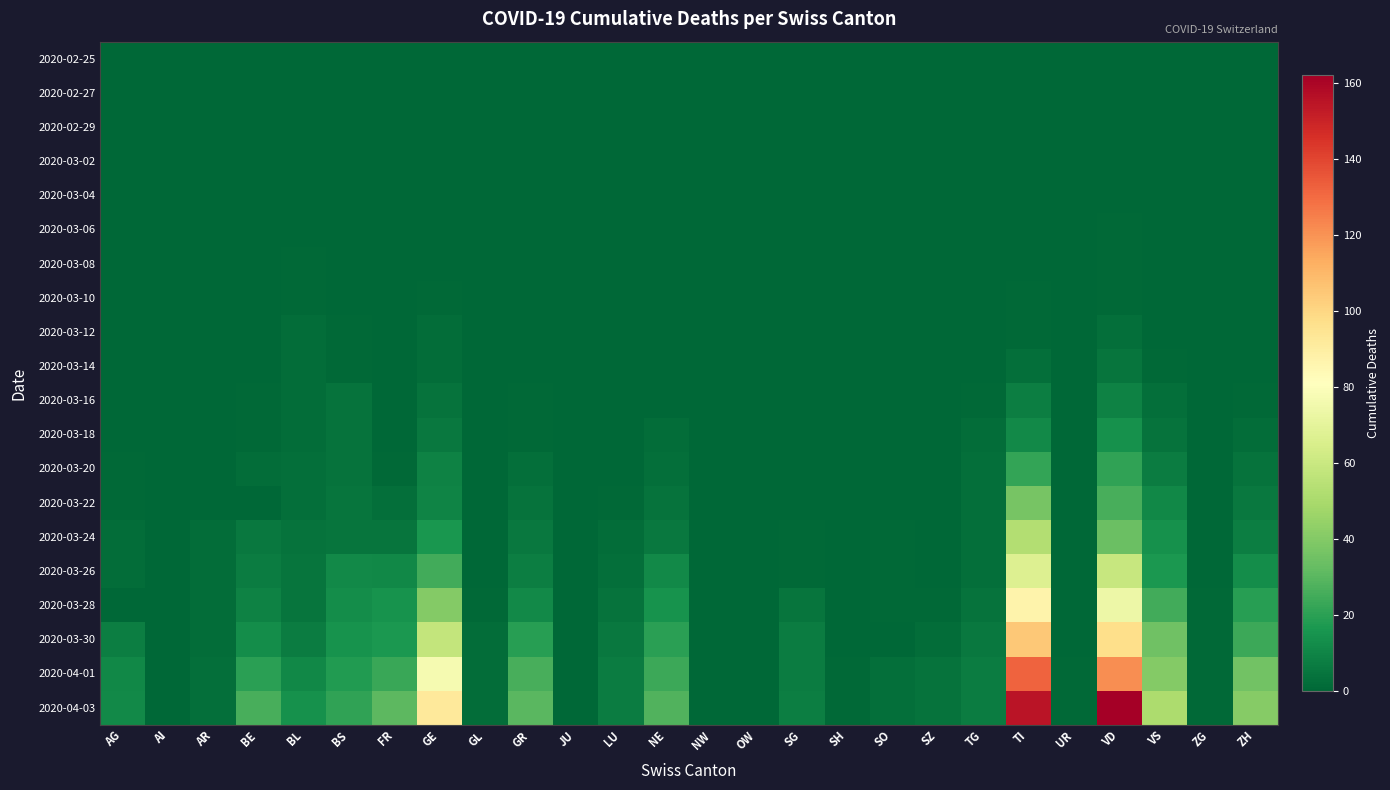

Reading left to right, extract all data points from this chart.

2020-02-25: AG=0	AI=0	AR=0	BE=0	BL=0	BS=0	FR=0	GE=0	GL=0	GR=0	JU=0	LU=0	NE=0	NW=0	OW=0	SG=0	SH=0	SO=0	SZ=0	TG=0	TI=0	UR=0	VD=0	VS=0	ZG=0	ZH=0
2020-02-27: AG=0	AI=0	AR=0	BE=0	BL=0	BS=0	FR=0	GE=0	GL=0	GR=0	JU=0	LU=0	NE=0	NW=0	OW=0	SG=0	SH=0	SO=0	SZ=0	TG=0	TI=0	UR=0	VD=0	VS=0	ZG=0	ZH=0
2020-02-29: AG=0	AI=0	AR=0	BE=0	BL=0	BS=0	FR=0	GE=0	GL=0	GR=0	JU=0	LU=0	NE=0	NW=0	OW=0	SG=0	SH=0	SO=0	SZ=0	TG=0	TI=0	UR=0	VD=0	VS=0	ZG=0	ZH=0
2020-03-02: AG=0	AI=0	AR=0	BE=0	BL=0	BS=0	FR=0	GE=0	GL=0	GR=0	JU=0	LU=0	NE=0	NW=0	OW=0	SG=0	SH=0	SO=0	SZ=0	TG=0	TI=0	UR=0	VD=0	VS=0	ZG=0	ZH=0
2020-03-04: AG=0	AI=0	AR=0	BE=0	BL=0	BS=0	FR=0	GE=0	GL=0	GR=0	JU=0	LU=0	NE=0	NW=0	OW=0	SG=0	SH=0	SO=0	SZ=0	TG=0	TI=0	UR=0	VD=0	VS=0	ZG=0	ZH=0
2020-03-06: AG=0	AI=0	AR=0	BE=0	BL=0	BS=0	FR=0	GE=0	GL=0	GR=0	JU=0	LU=0	NE=0	NW=0	OW=0	SG=0	SH=0	SO=0	SZ=0	TG=0	TI=0	UR=0	VD=1	VS=0	ZG=0	ZH=0
2020-03-08: AG=0	AI=0	AR=0	BE=0	BL=1	BS=0	FR=0	GE=0	GL=0	GR=0	JU=0	LU=0	NE=0	NW=0	OW=0	SG=0	SH=0	SO=0	SZ=0	TG=0	TI=0	UR=0	VD=1	VS=0	ZG=0	ZH=0
2020-03-10: AG=0	AI=0	AR=0	BE=0	BL=1	BS=0	FR=0	GE=1	GL=0	GR=0	JU=0	LU=0	NE=0	NW=0	OW=0	SG=0	SH=0	SO=0	SZ=0	TG=0	TI=1	UR=0	VD=1	VS=0	ZG=0	ZH=0
2020-03-12: AG=0	AI=0	AR=0	BE=0	BL=2	BS=1	FR=0	GE=2	GL=0	GR=0	JU=0	LU=0	NE=0	NW=0	OW=0	SG=0	SH=0	SO=0	SZ=0	TG=0	TI=1	UR=0	VD=3	VS=0	ZG=0	ZH=0
2020-03-14: AG=0	AI=0	AR=0	BE=0	BL=2	BS=1	FR=0	GE=2	GL=0	GR=0	JU=0	LU=0	NE=0	NW=0	OW=0	SG=0	SH=0	SO=0	SZ=0	TG=0	TI=3	UR=0	VD=5	VS=1	ZG=0	ZH=0
2020-03-16: AG=0	AI=0	AR=0	BE=1	BL=2	BS=4	FR=0	GE=4	GL=0	GR=1	JU=0	LU=0	NE=0	NW=0	OW=0	SG=0	SH=0	SO=0	SZ=0	TG=1	TI=8	UR=0	VD=9	VS=3	ZG=0	ZH=1
2020-03-18: AG=0	AI=0	AR=0	BE=1	BL=2	BS=4	FR=0	GE=6	GL=0	GR=1	JU=0	LU=0	NE=2	NW=0	OW=0	SG=0	SH=0	SO=0	SZ=0	TG=2	TI=12	UR=0	VD=14	VS=4	ZG=0	ZH=2
2020-03-20: AG=1	AI=0	AR=0	BE=2	BL=3	BS=4	FR=1	GE=9	GL=0	GR=3	JU=0	LU=0	NE=3	NW=0	OW=0	SG=0	SH=0	SO=0	SZ=0	TG=3	TI=22	UR=0	VD=21	VS=7	ZG=0	ZH=4
2020-03-22: AG=1	AI=0	AR=0	BE=0	BL=3	BS=5	FR=3	GE=10	GL=0	GR=4	JU=0	LU=1	NE=4	NW=0	OW=0	SG=0	SH=0	SO=0	SZ=0	TG=3	TI=37	UR=0	VD=26	VS=11	ZG=0	ZH=6
2020-03-24: AG=2	AI=0	AR=2	BE=6	BL=4	BS=5	FR=5	GE=16	GL=0	GR=6	JU=0	LU=2	NE=6	NW=0	OW=0	SG=1	SH=0	SO=1	SZ=0	TG=3	TI=53	UR=0	VD=34	VS=14	ZG=0	ZH=8
2020-03-26: AG=2	AI=0	AR=2	BE=7	BL=5	BS=12	FR=11	GE=25	GL=0	GR=8	JU=0	LU=3	NE=12	NW=0	OW=0	SG=1	SH=0	SO=1	SZ=0	TG=3	TI=67	UR=0	VD=59	VS=17	ZG=0	ZH=13
2020-03-28: AG=0	AI=0	AR=2	BE=9	BL=5	BS=13	FR=15	GE=40	GL=1	GR=12	JU=0	LU=4	NE=15	NW=0	OW=0	SG=5	SH=0	SO=1	SZ=1	TG=4	TI=87	UR=0	VD=74	VS=25	ZG=1	ZH=19
2020-03-30: AG=8	AI=0	AR=2	BE=13	BL=7	BS=15	FR=17	GE=58	GL=2	GR=19	JU=0	LU=6	NE=20	NW=0	OW=0	SG=7	SH=0	SO=0	SZ=2	TG=6	TI=105	UR=0	VD=97	VS=35	ZG=1	ZH=24
2020-04-01: AG=11	AI=0	AR=3	BE=20	BL=11	BS=18	FR=23	GE=77	GL=2	GR=26	JU=0	LU=7	NE=24	NW=0	OW=0	SG=7	SH=1	SO=3	SZ=4	TG=7	TI=132	UR=1	VD=121	VS=40	ZG=1	ZH=36
2020-04-03: AG=12	AI=0	AR=3	BE=26	BL=14	BS=21	FR=31	GE=92	GL=2	GR=30	JU=0	LU=7	NE=28	NW=0	OW=0	SG=8	SH=1	SO=3	SZ=4	TG=7	TI=155	UR=1	VD=162	VS=51	ZG=1	ZH=41